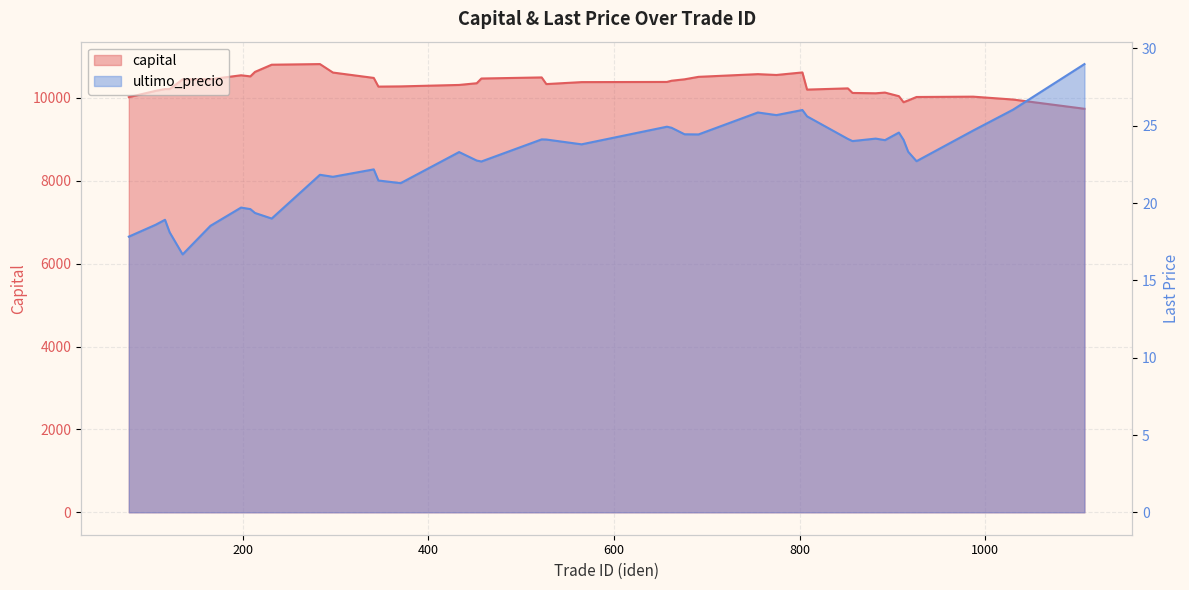

Rank the categories by ultimo_precio value from lowest to highest.

135, 77, 121, 165, 106, 116, 231, 213, 208, 198, 370, 346, 297, 283, 341, 457, 926, 452, 433, 917, 565, 857, 892, 912, 527, 522, 852, 882, 691, 676, 907, 987, 662, 657, 808, 775, 755, 803, 1030, 1107